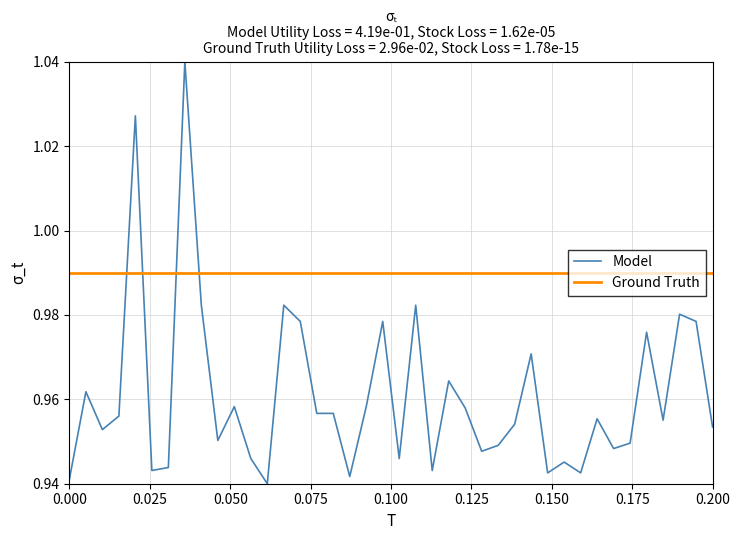

Which series ends up on top after the final intersection of Ground Truth and Model?

Ground Truth